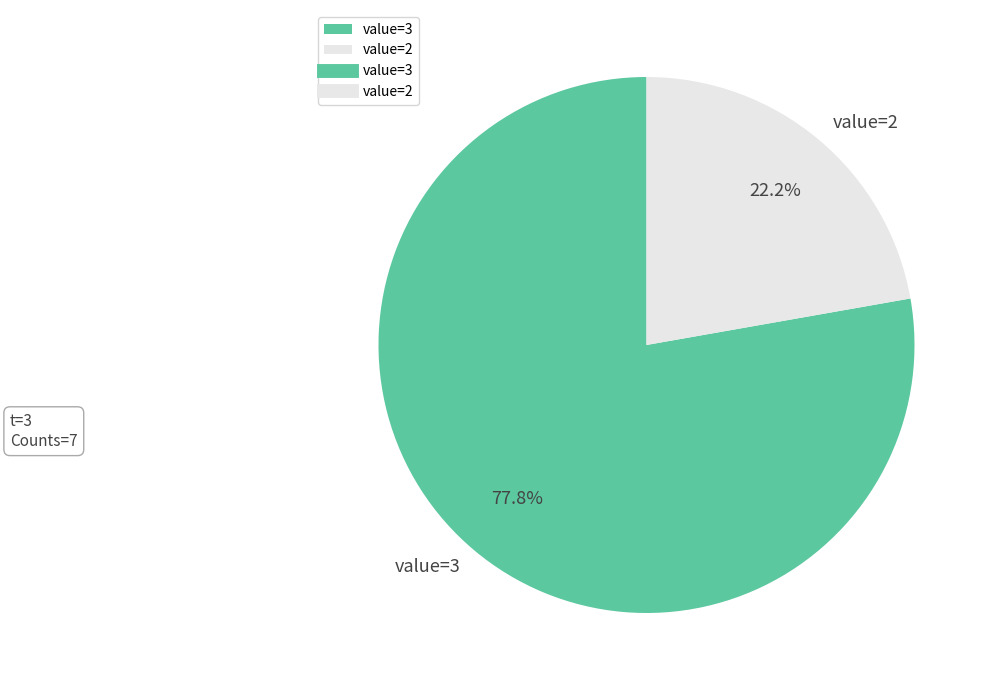

Rank the categories by value from highest to lowest.

value=3, value=2